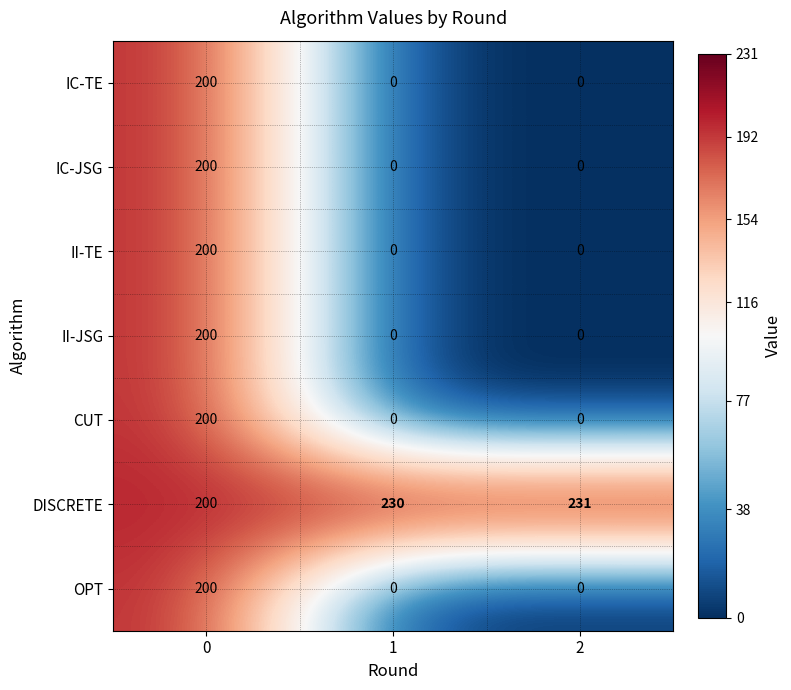

At which category does the chart reach its peak across all series?

2